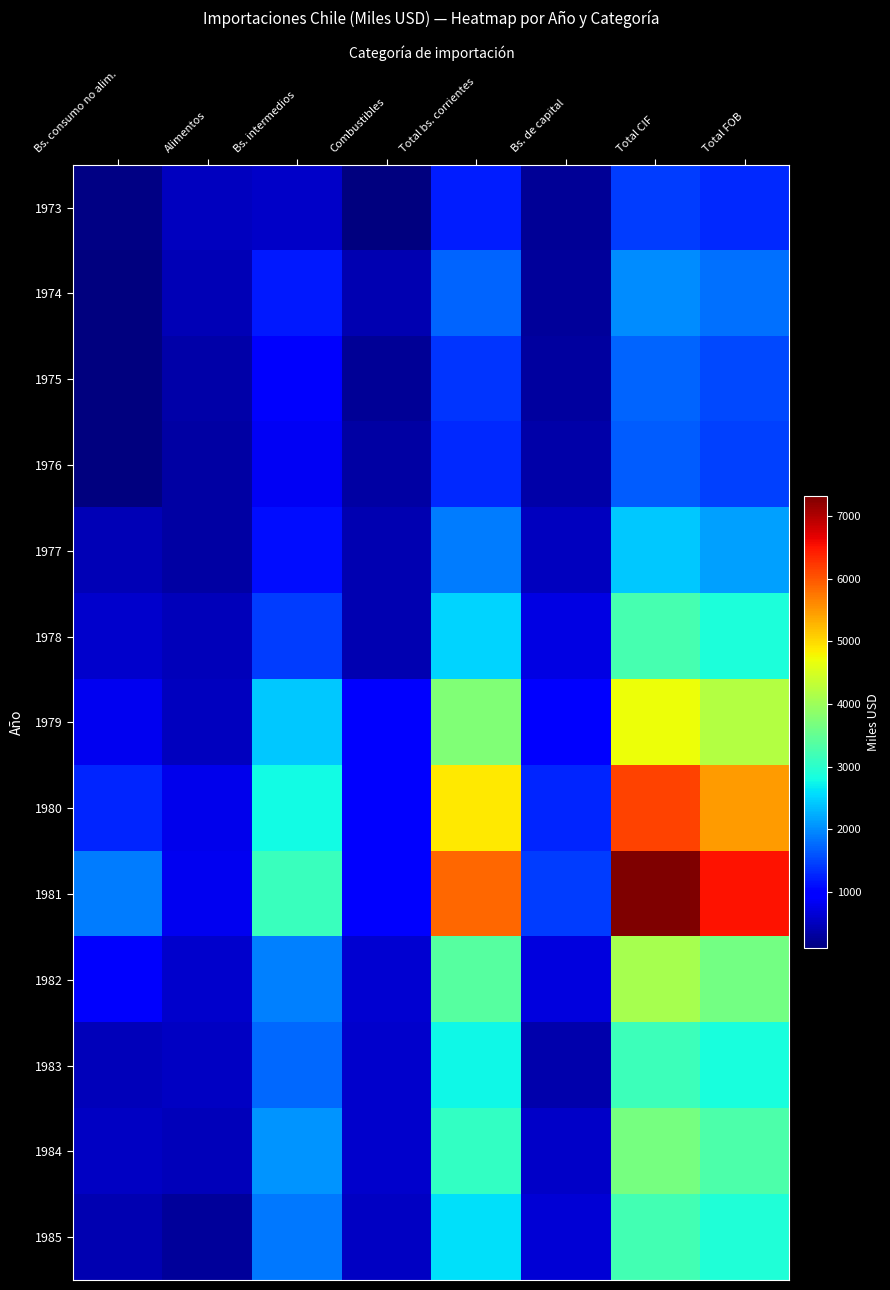

At which category is the sum across all series the highest?

Total CIF